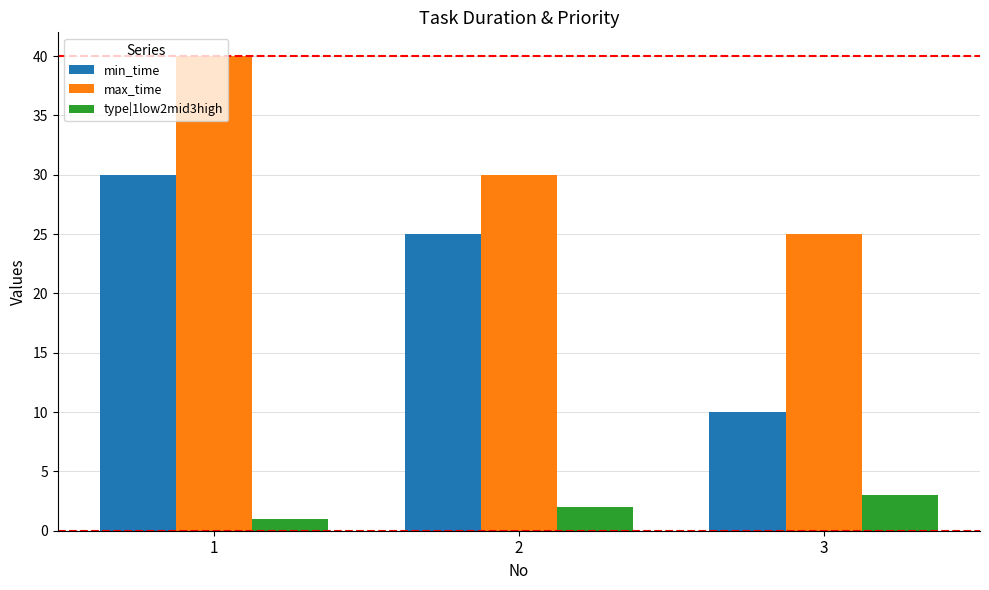

At how many categories does at least one series exceed 39?

1